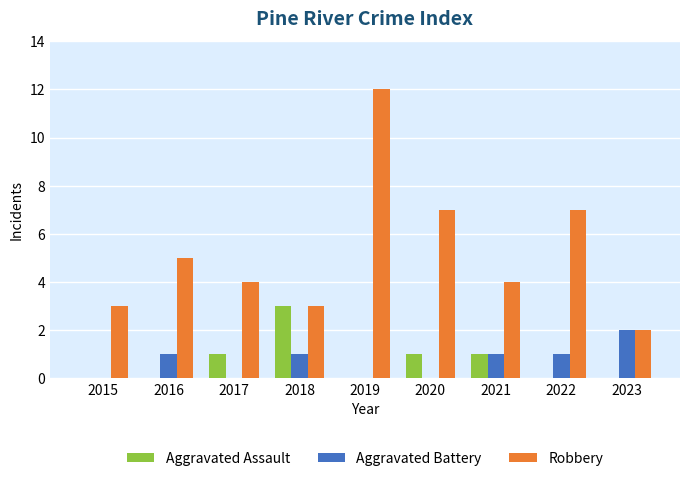

At which category does the chart reach its peak across all series?

2019